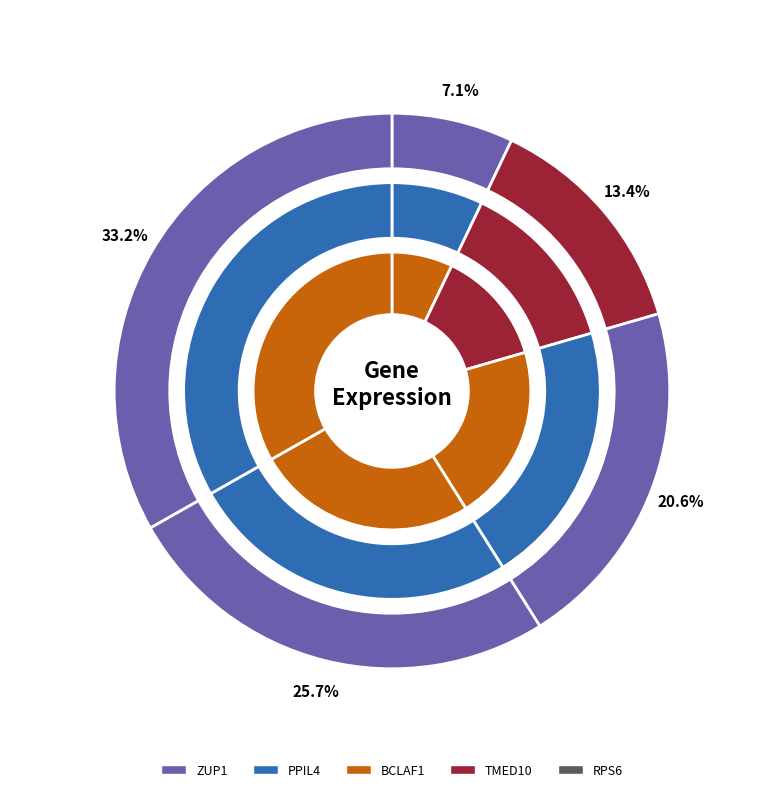

Which slice is the smallest?

ZUP1